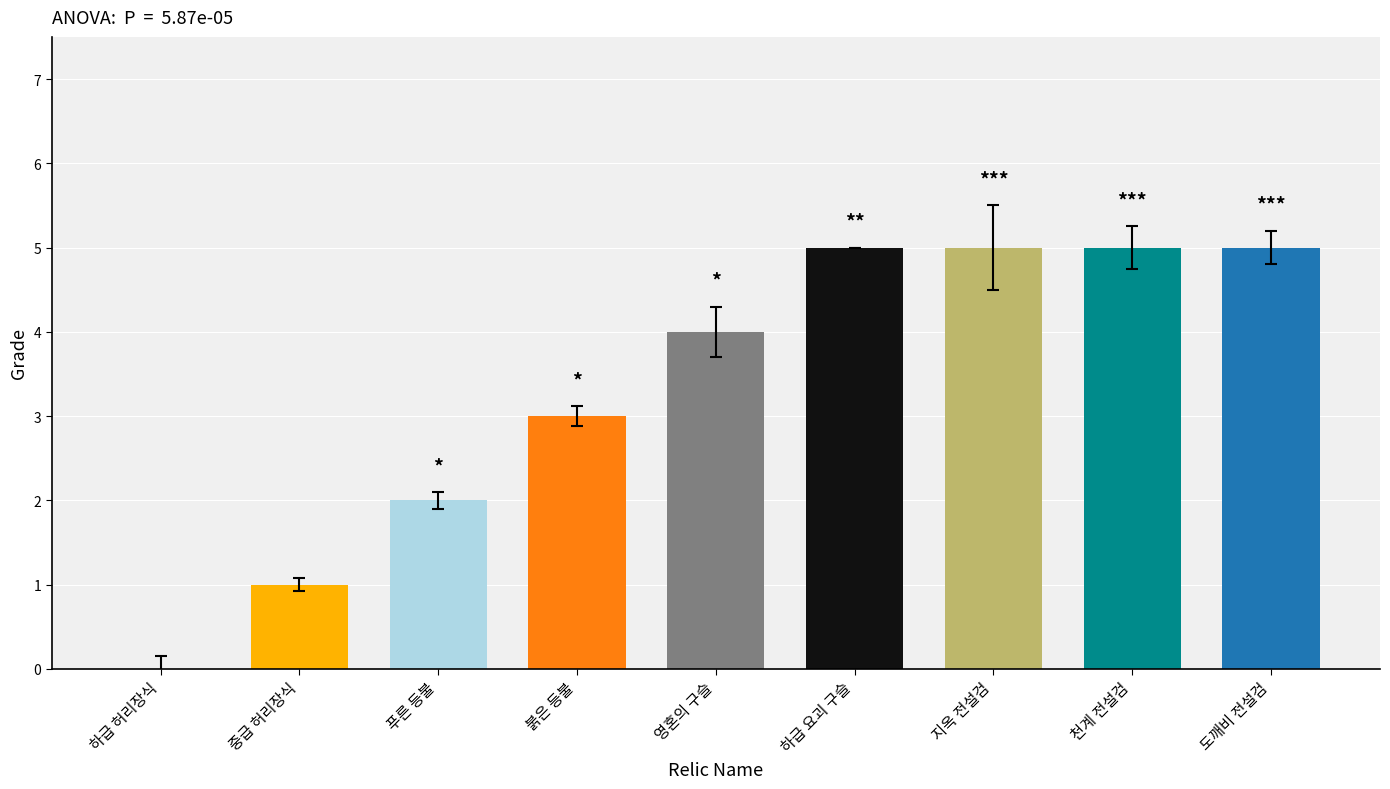

Read the value at 중급 허리장식.

1